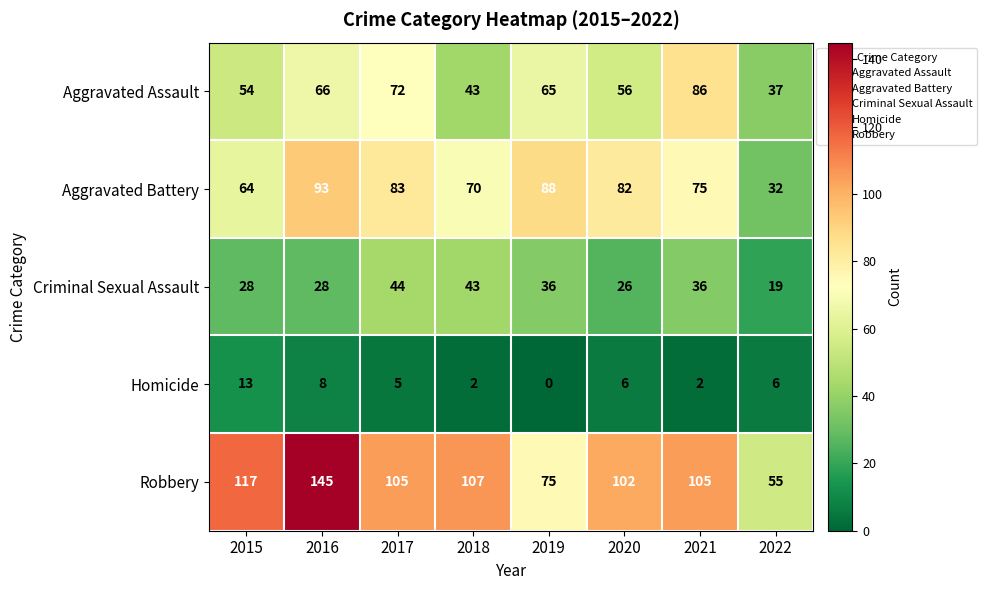

Which series has the largest total across all categories?

Robbery